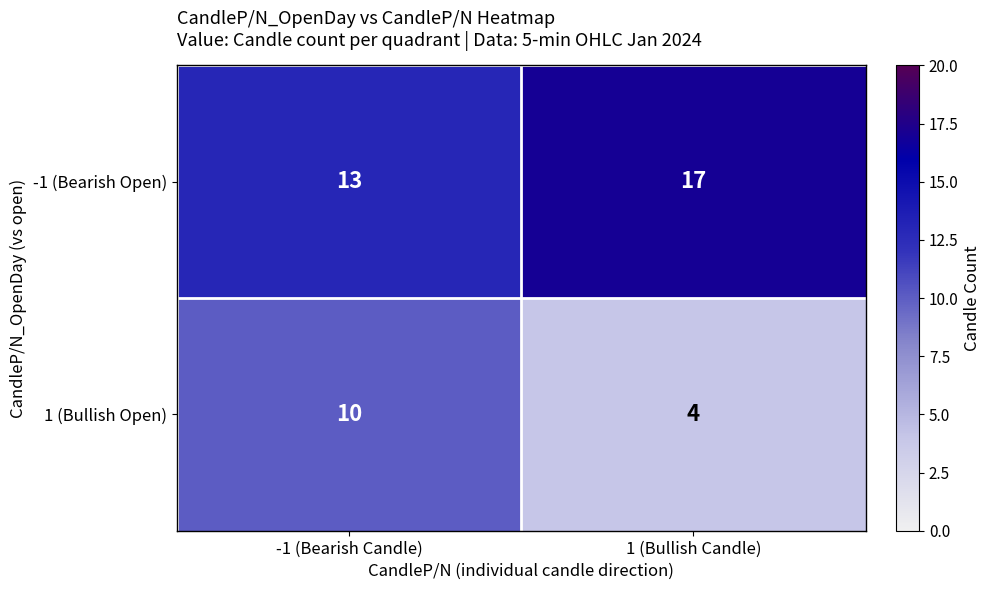

Rank the series at 1 (Bullish Candle) from lowest to highest value.

1 (Bullish Open), -1 (Bearish Open)